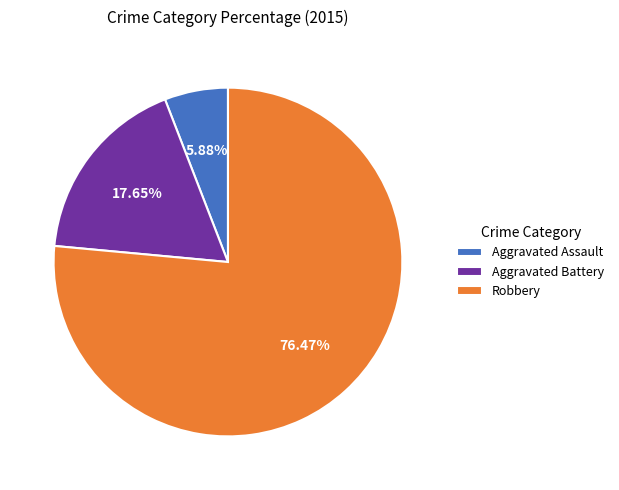

The Aggravated Assault slice represents 1% of the pie. True or false?

False